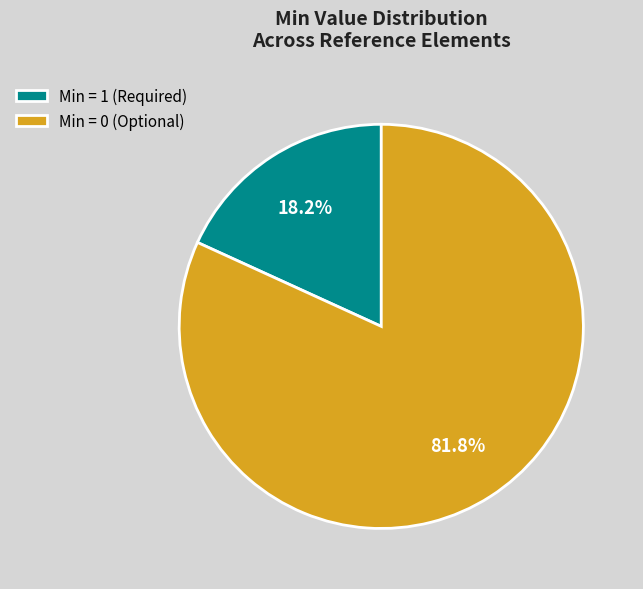

What is the ratio of the value at Min = 0 (Optional) to the value at Min = 1 (Required)?

4.5